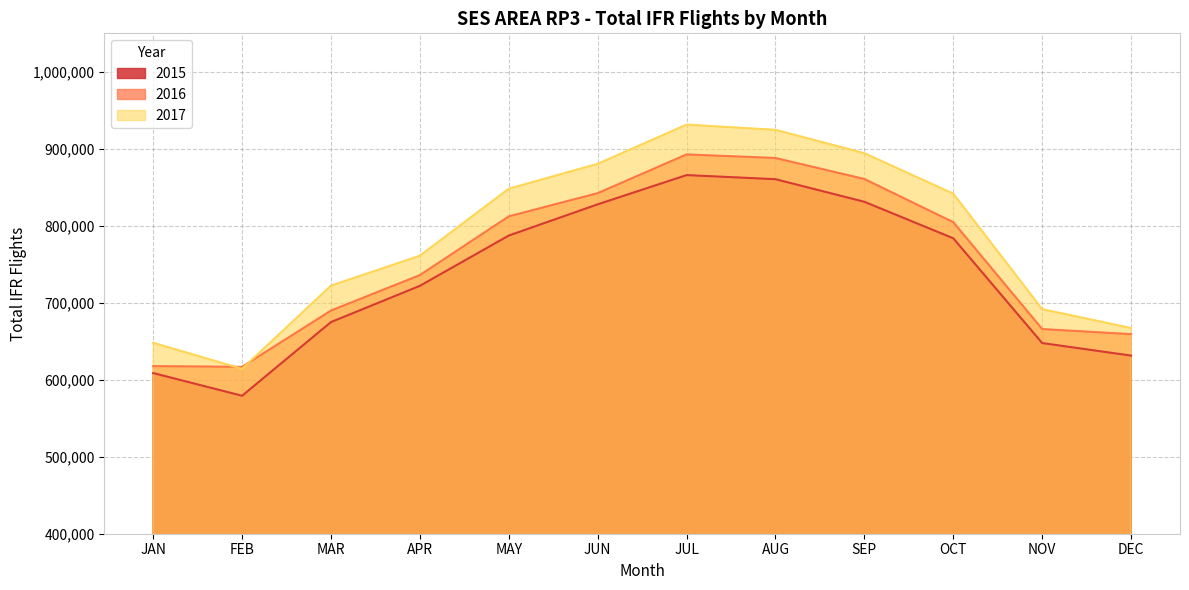

True or false: 2016 has a value of 812257 at MAY.

True